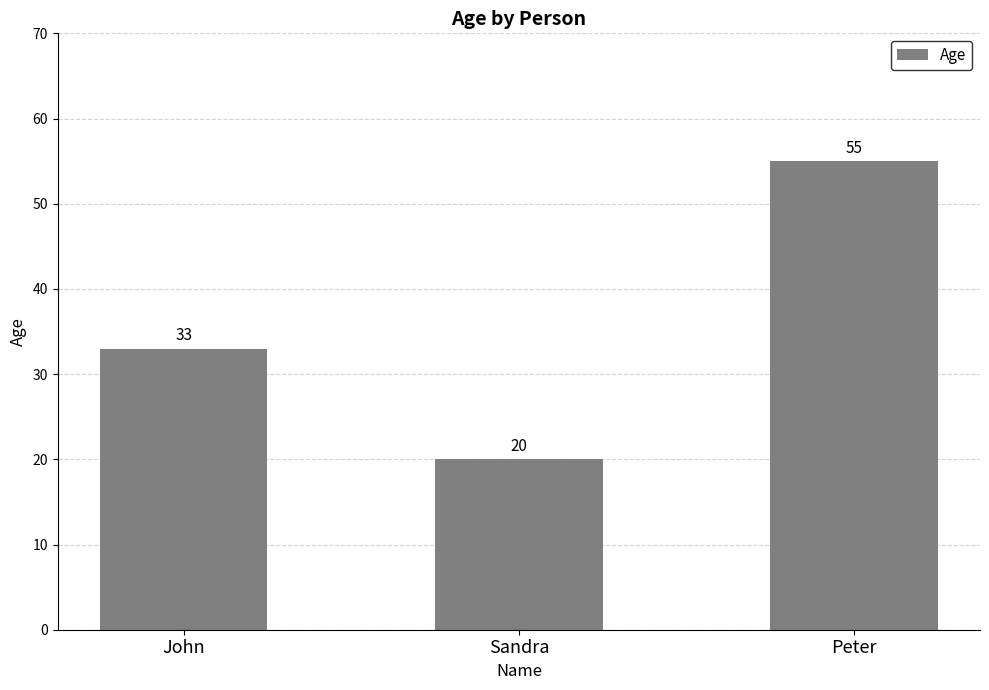

How many bars are there in total?

3